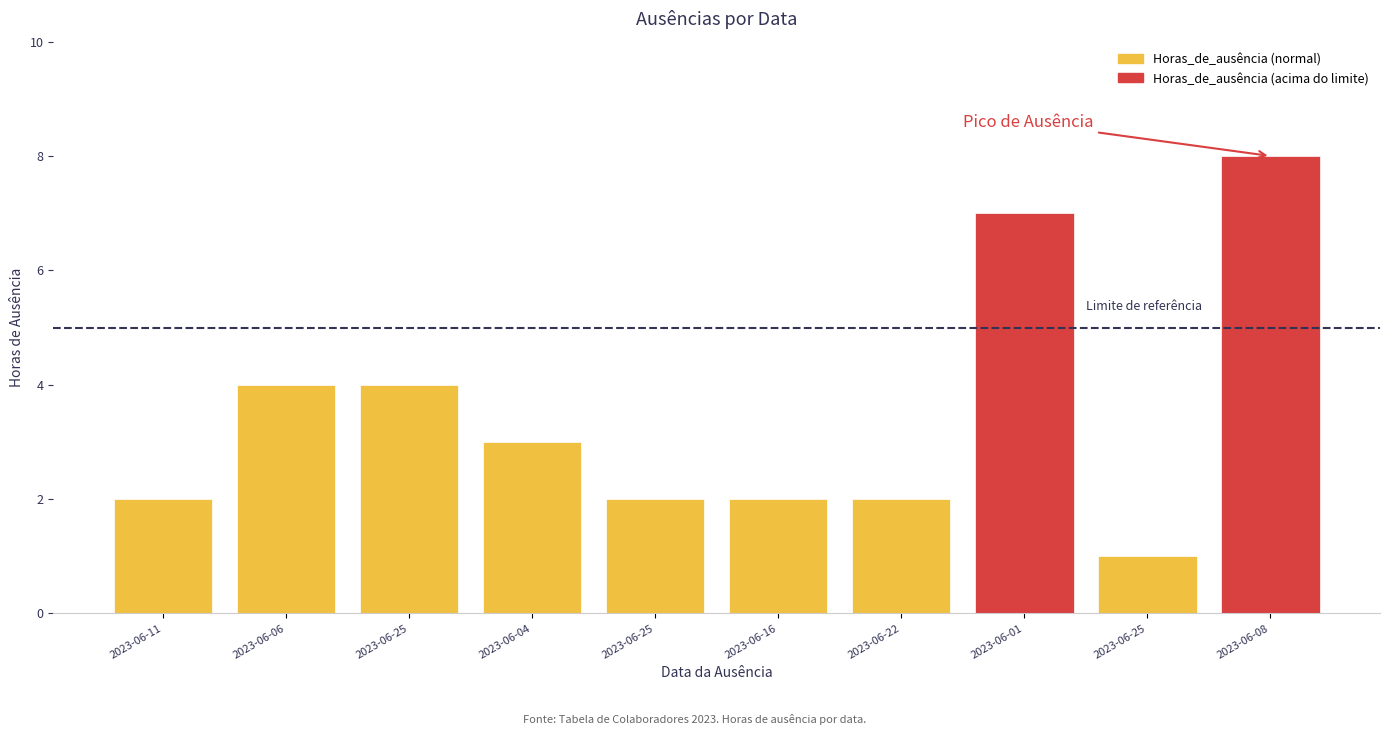

Which category has the highest value across all series?

2023-06-08